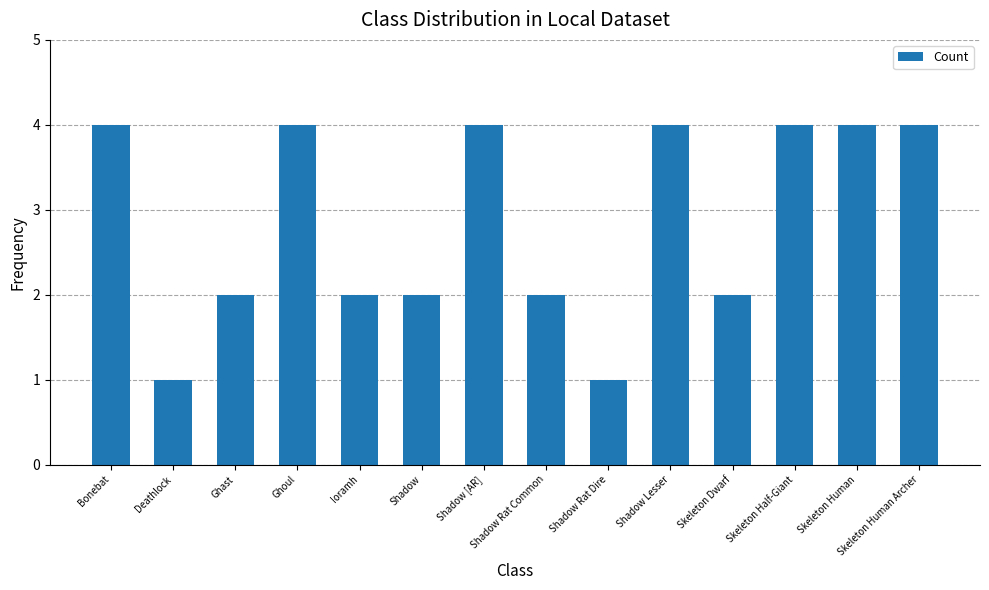

Which has a higher value, Shadow or Bonebat?

Bonebat